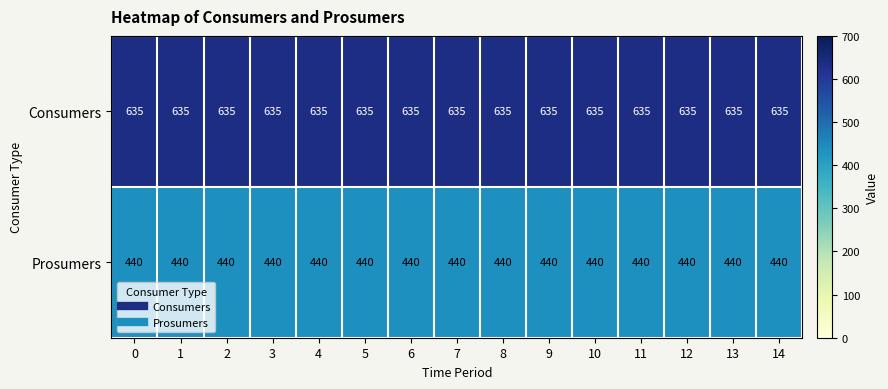

How many series are shown in this chart?

2